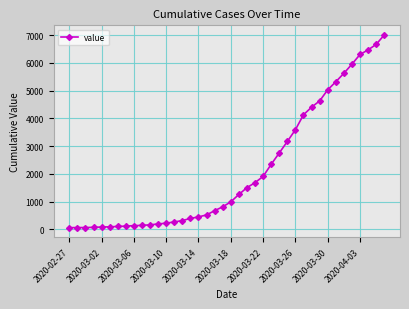

How many lines are shown in the chart?

1